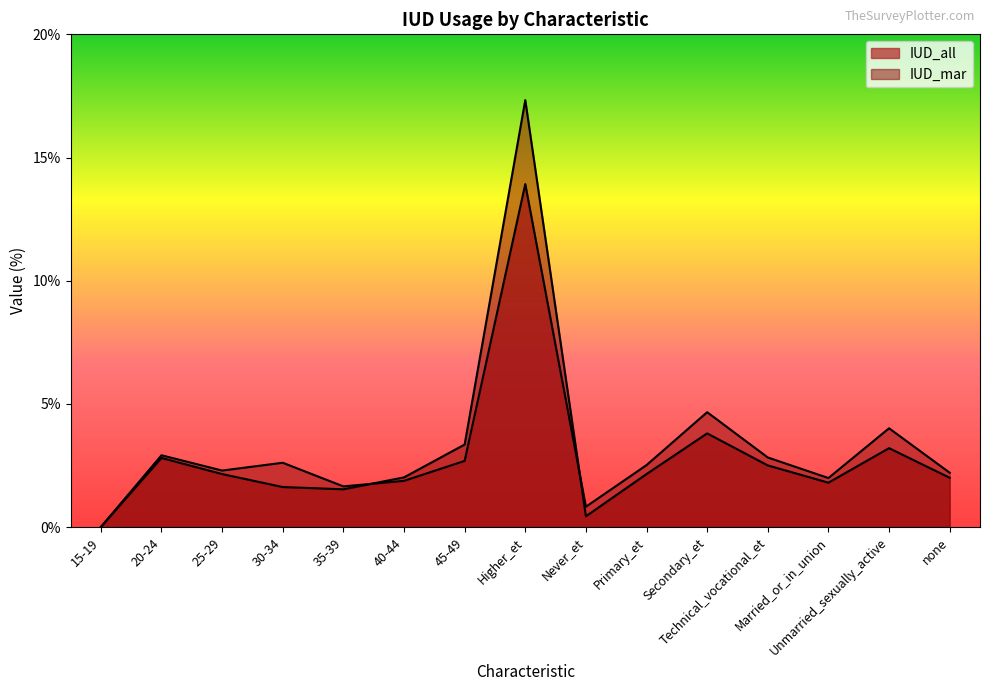

What is the sum of all IUD_mar values?

46.7